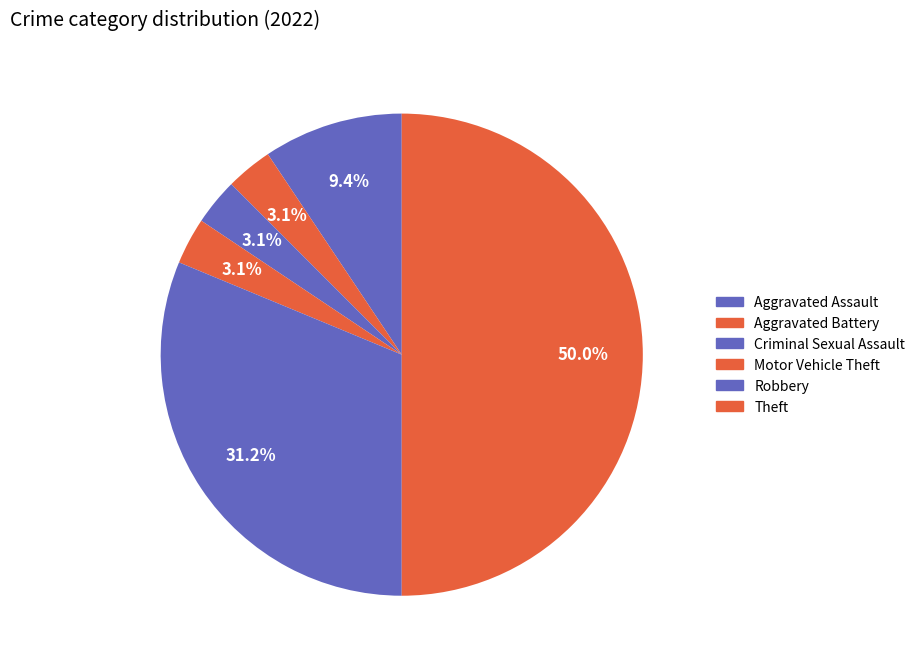

To the nearest percent, what is the average slice percentage?

17%